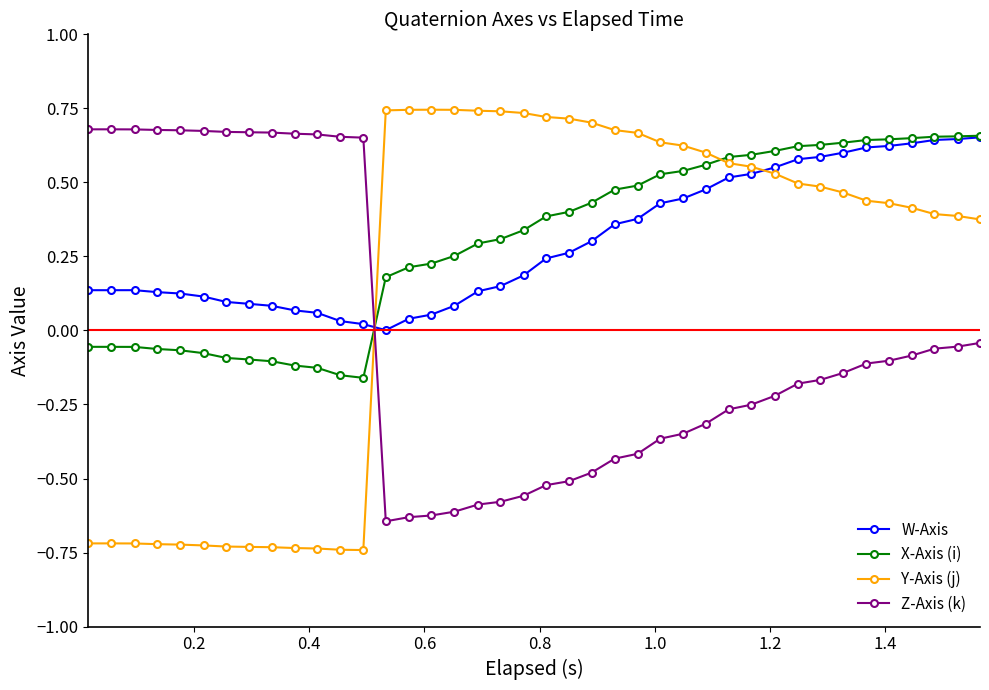

True or false: Y-Axis (j) has more than 0 interior local peaks.

True